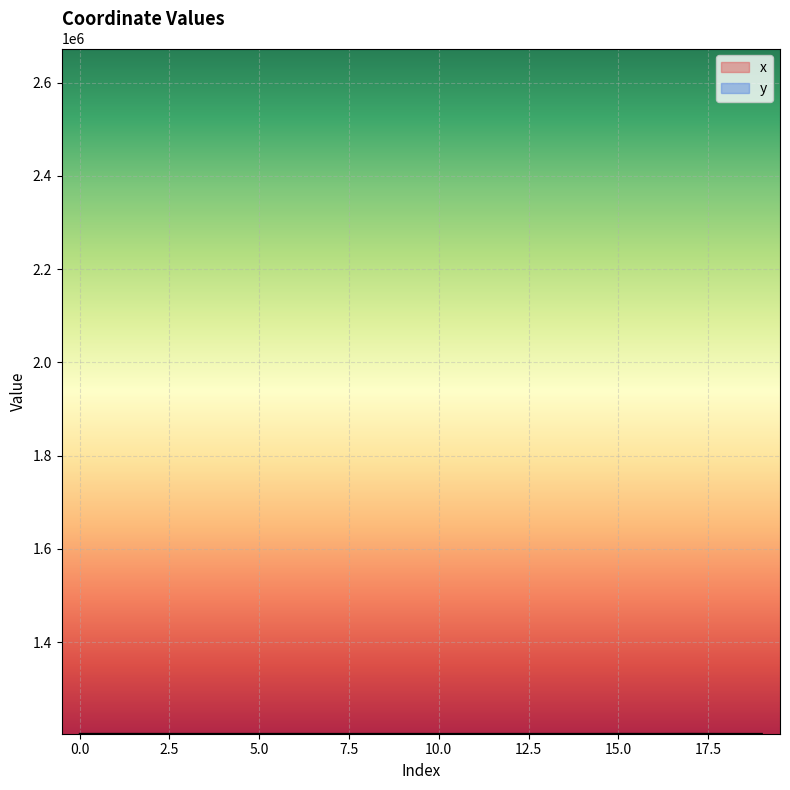

What are all the series names shown in the legend?

x, y